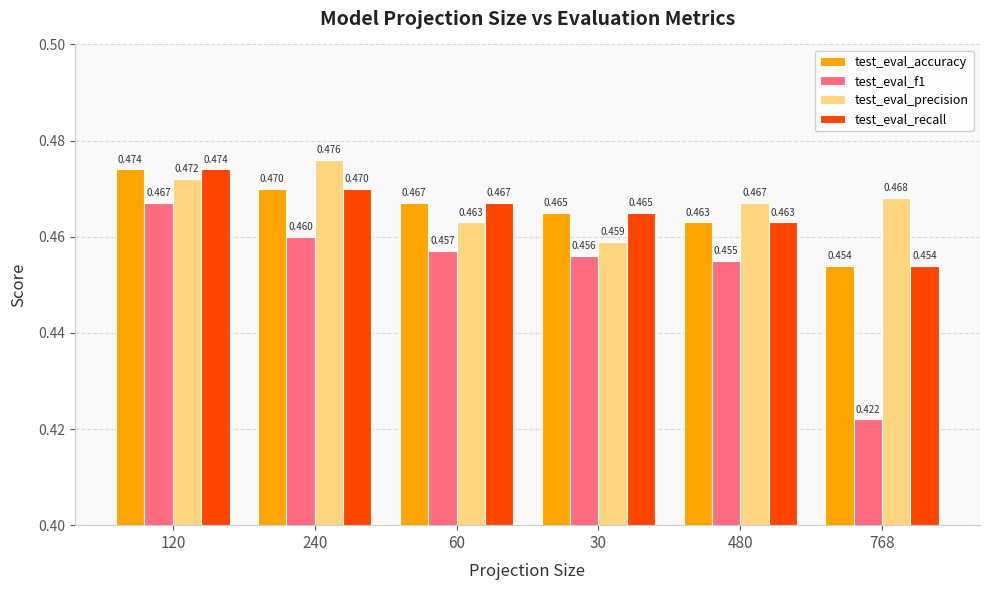

Which series changed the most between 240 and 60?

test_eval_precision